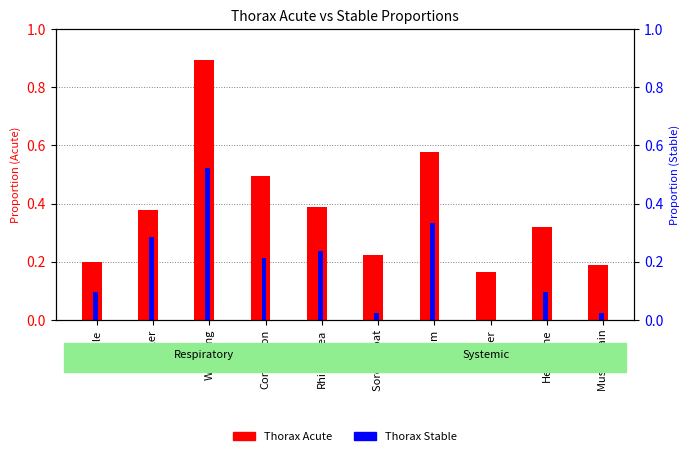

What is the sum of all Thorax Stable values?

1.8